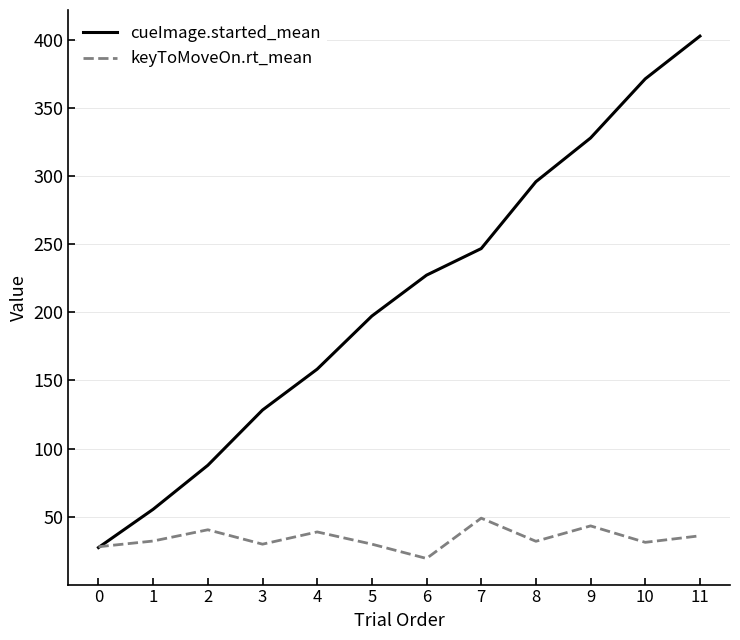

Between 3 and 9, which series saw the biggest shift?

cueImage.started_mean